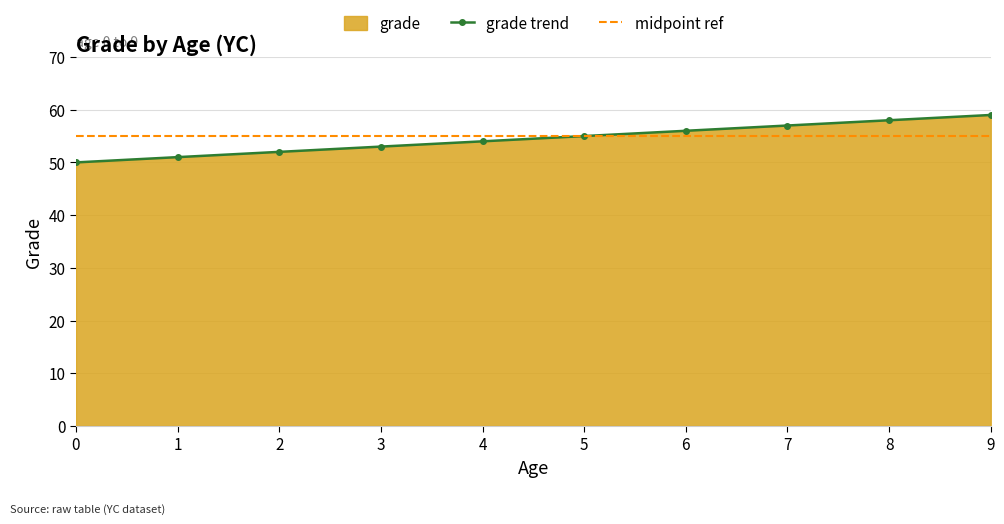

The grade trend series shows 85 at 8. True or false?

False